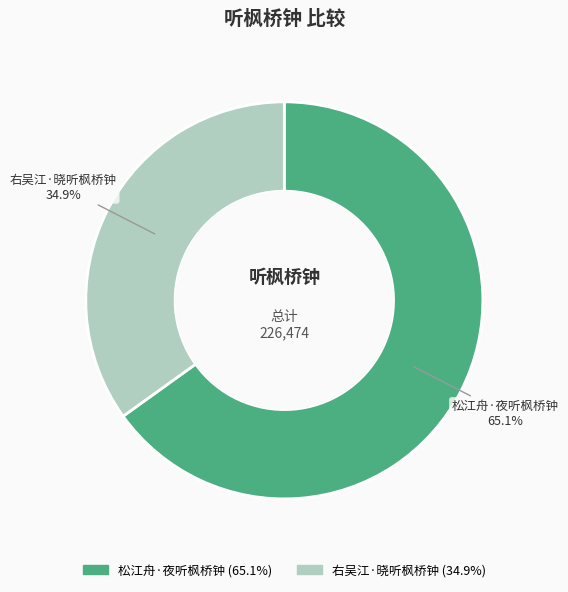

The 松江舟·夜听枫桥钟 slice represents 80% of the pie. True or false?

False